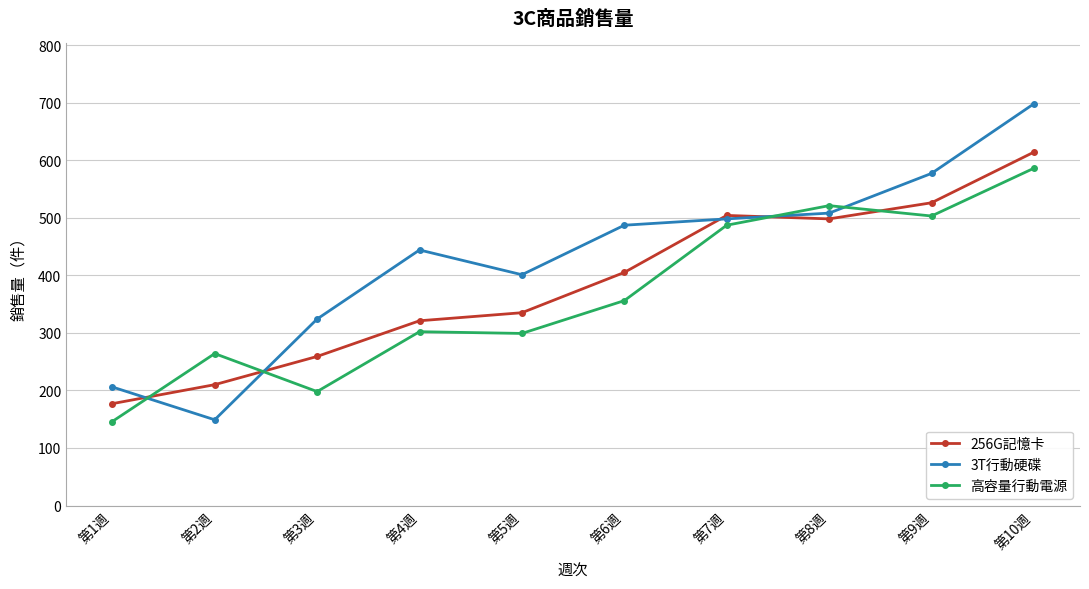

Which category has the lowest value in the 3T行動硬碟 series?

第2週